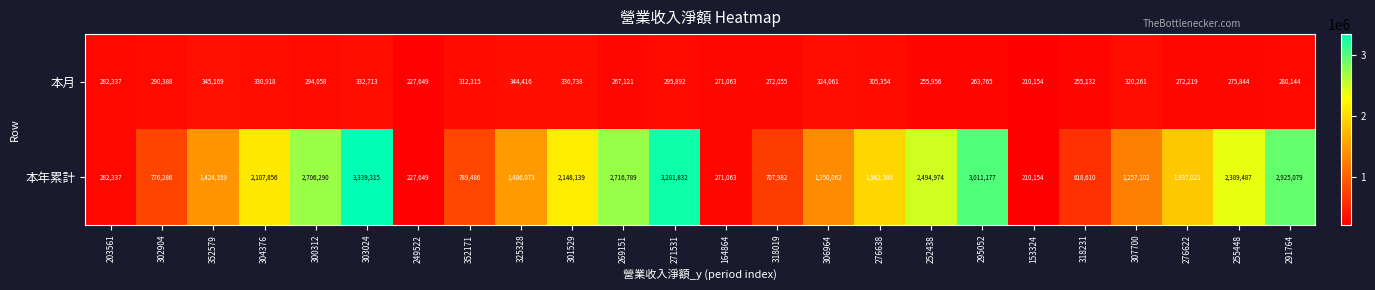

Rank the series by their maximum value, from lowest to highest.

本月, 本年累計